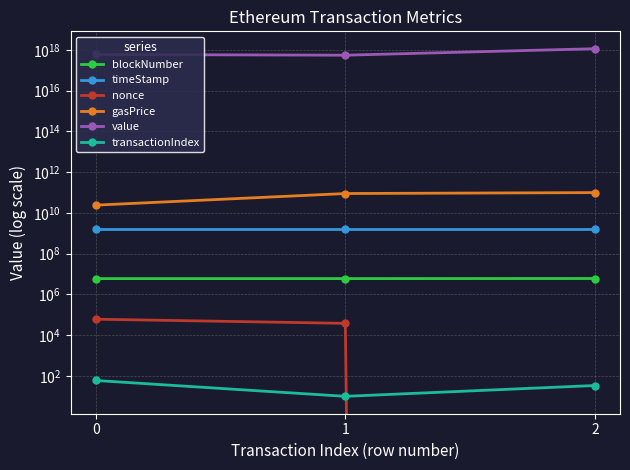

Rank the series at 0 from lowest to highest value.

transactionIndex, nonce, blockNumber, timeStamp, gasPrice, value